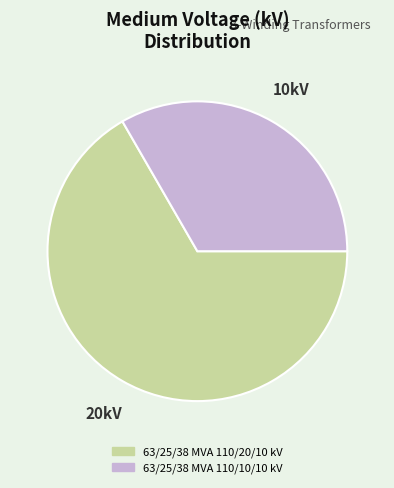

The 63/25/38 MVA 110/20/10 kV slice represents 67% of the pie. True or false?

True